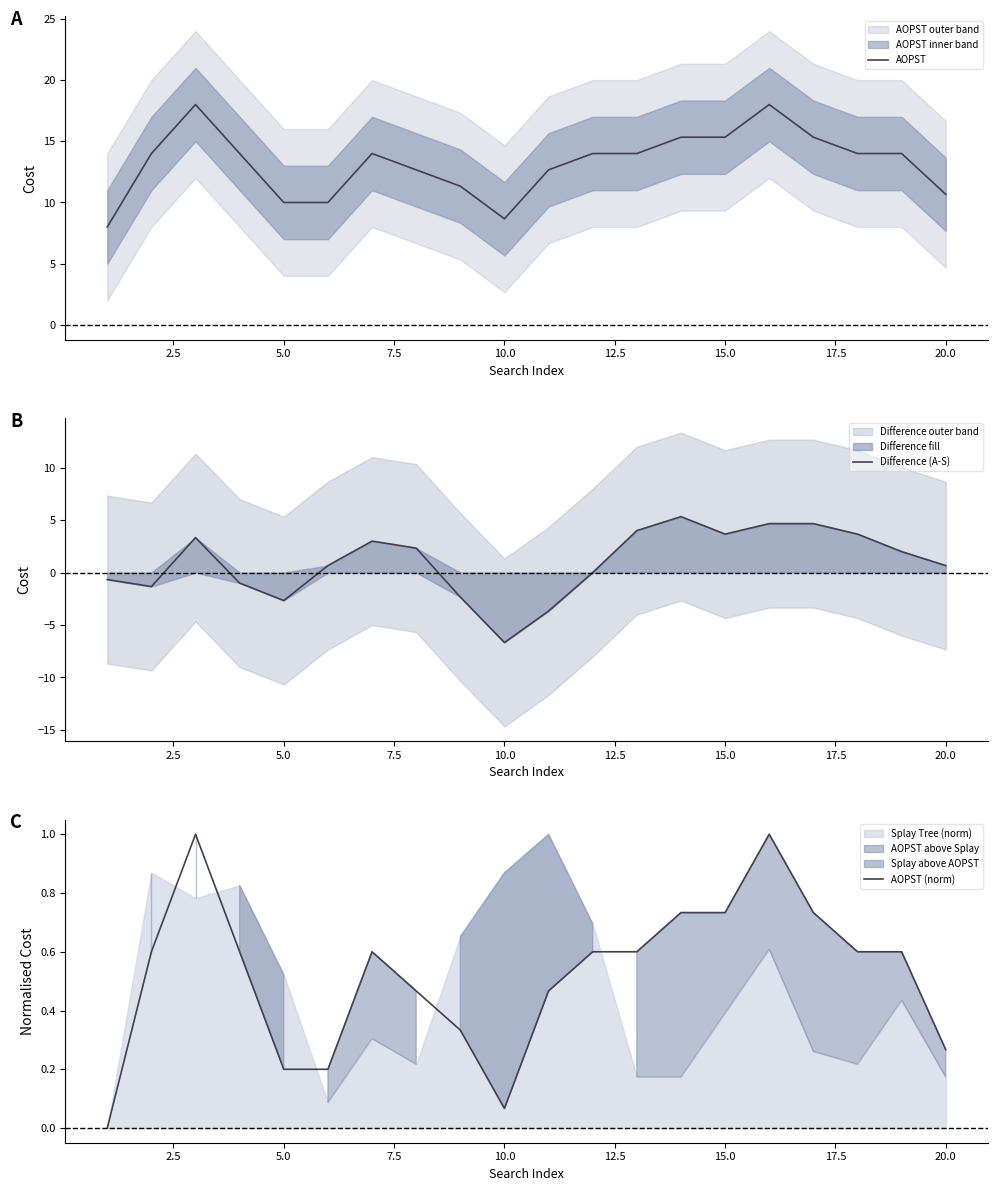

True or false: Difference (A-S) and AOPST intersect in this chart.

False